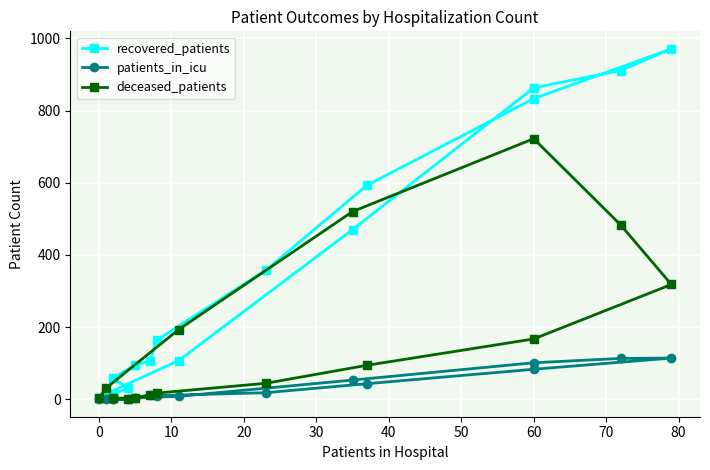

Is the value of patients_in_icu at 40 greater than the value of recovered_patients at 60?

No